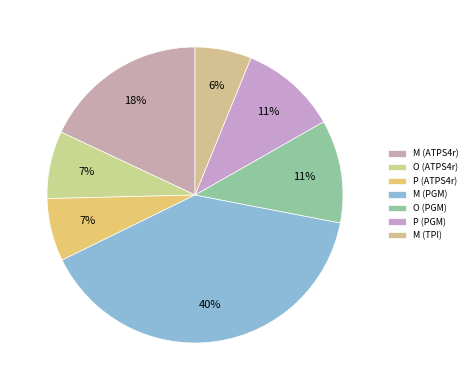

How many slices are in this pie chart?

7